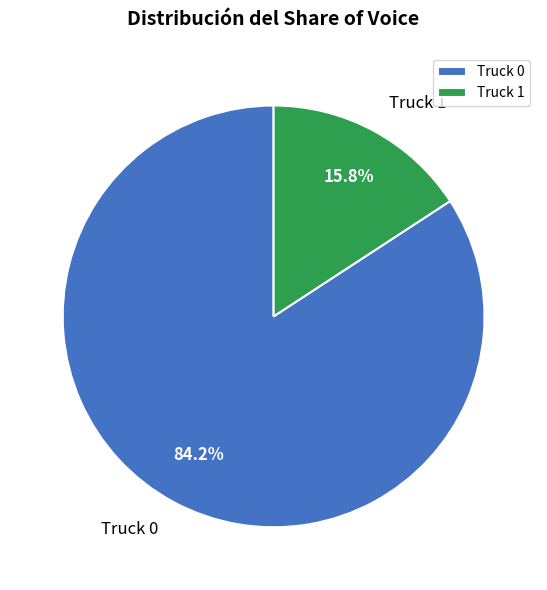

Combined, do Truck 0 and Truck 1 account for over 50%?

Yes